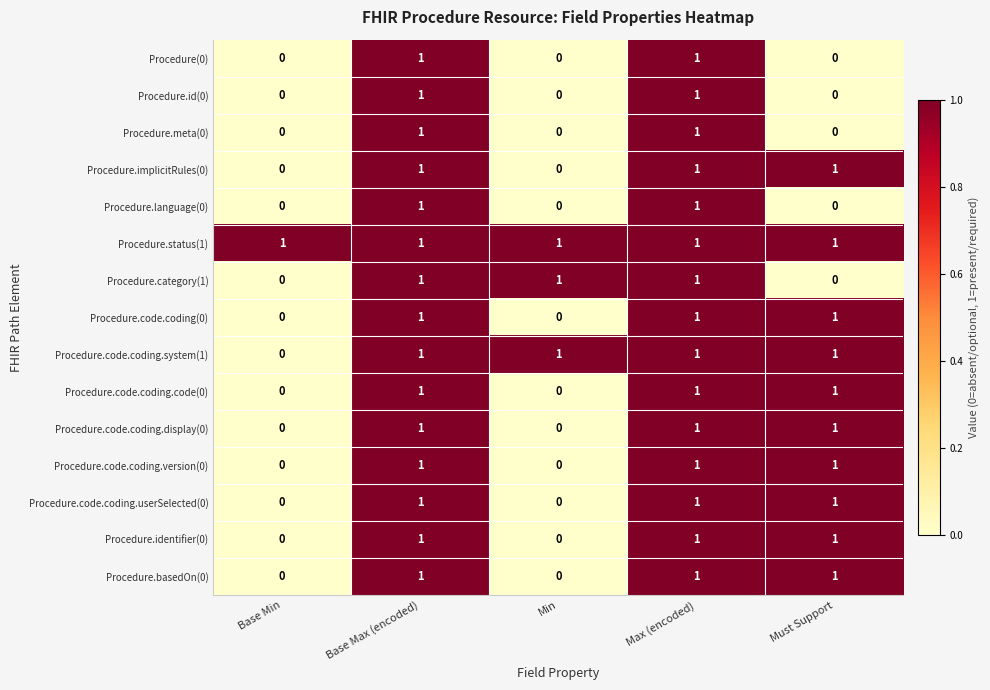

Is it true that Procedure.code.coding.display(0) equals 0 at Base Min?

True